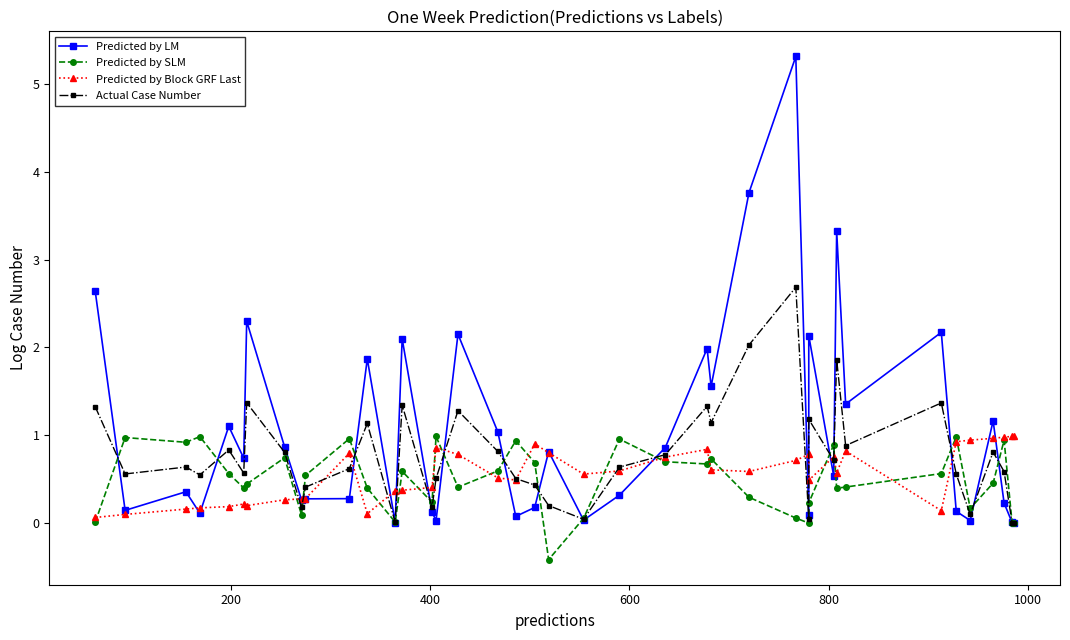

Rank the series by their maximum value, from lowest to highest.

Predicted by SLM, Predicted by Block GRF Last, Actual Case Number, Predicted by LM